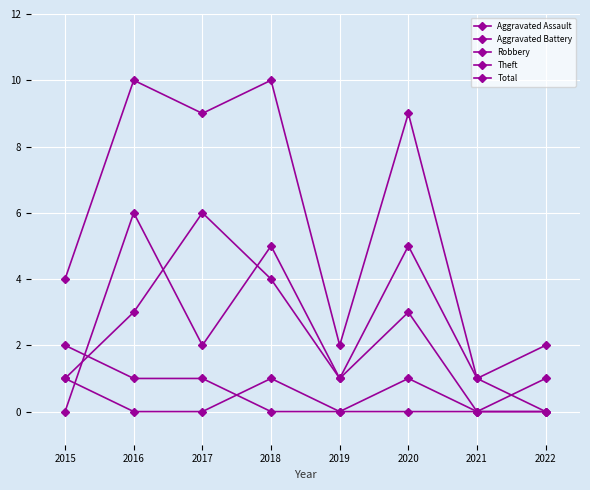

True or false: Aggravated Assault and Theft cross at least once.

False